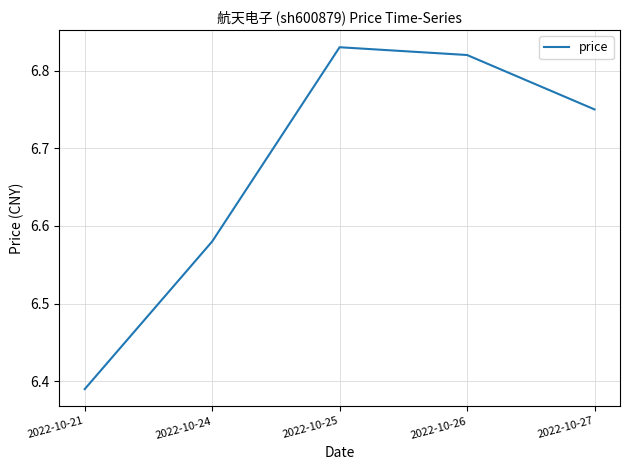

How many lines are shown in the chart?

1